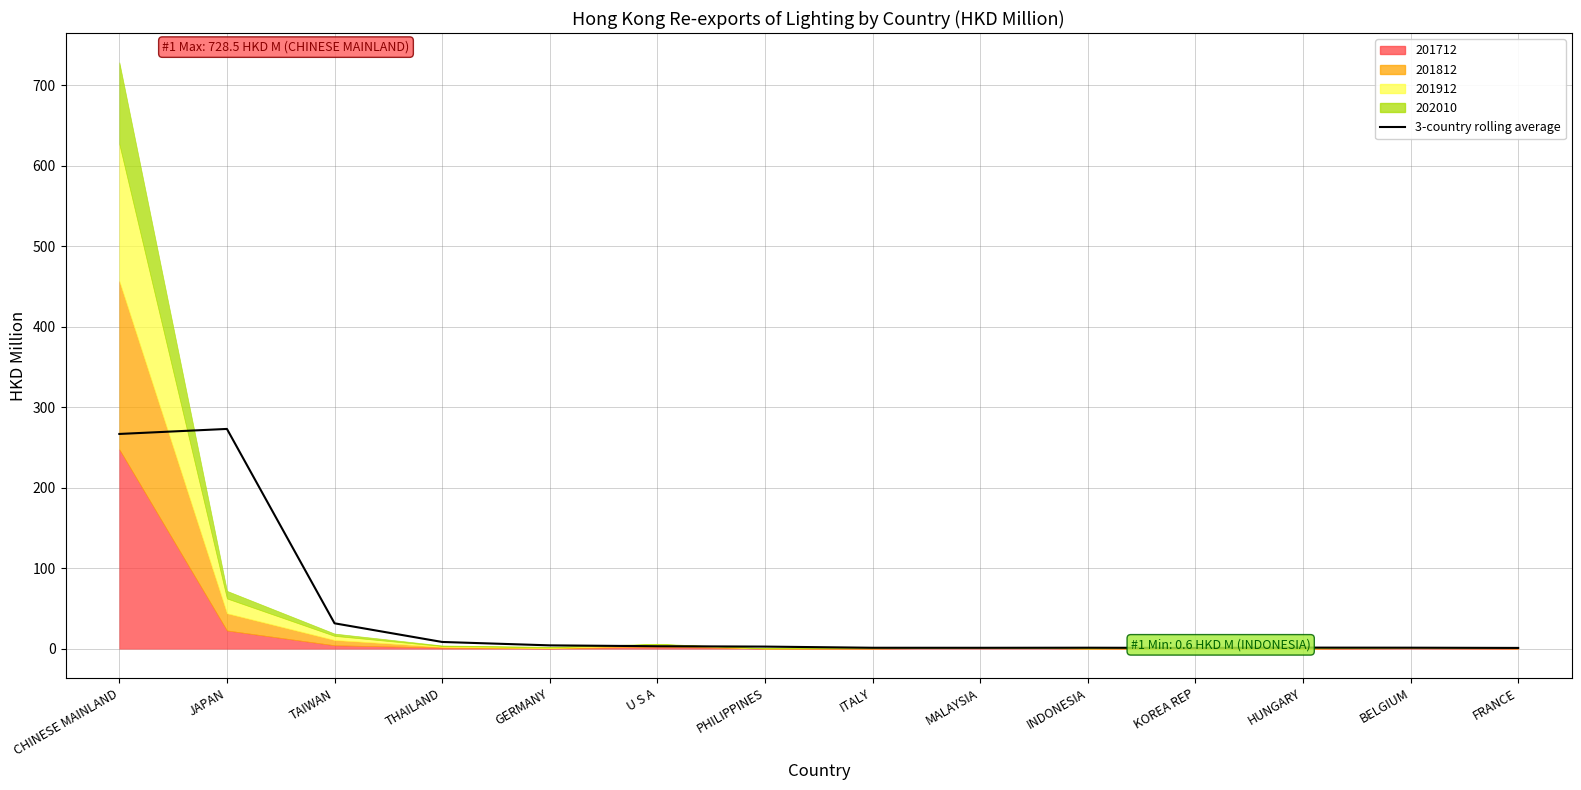

How many interior local valleys (lower than both neighbors) does the data have?

2